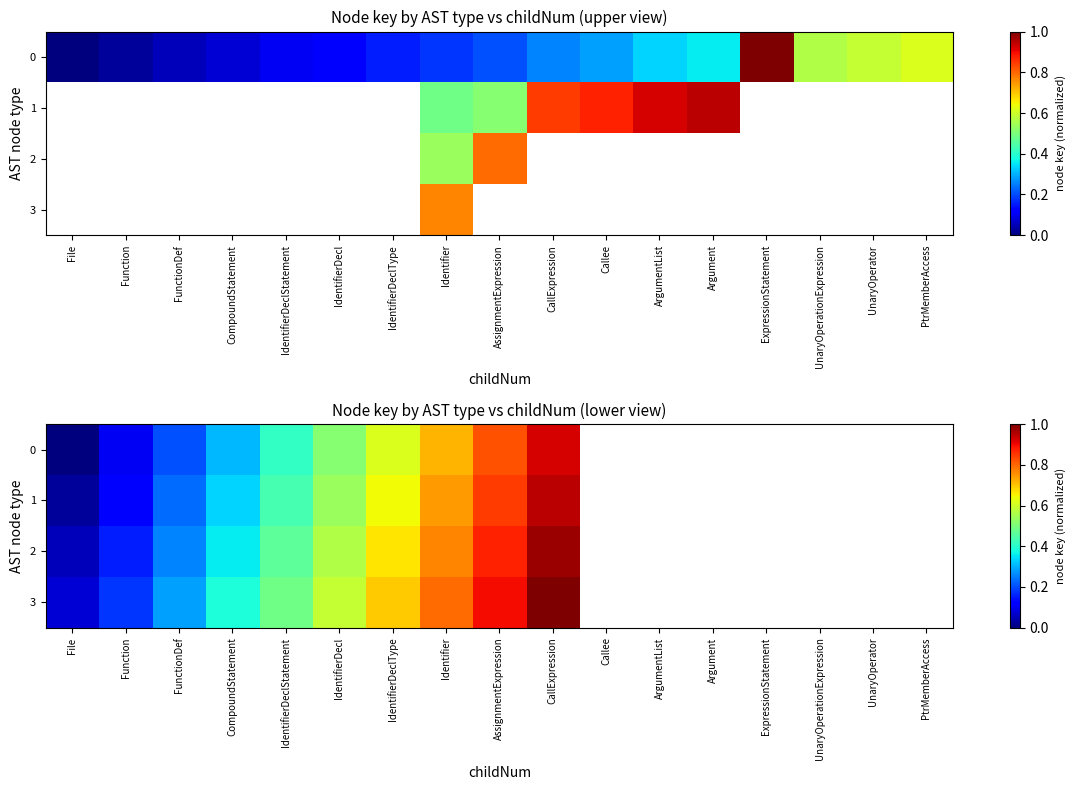

List the series in order of their peak value, lowest first.

0, 1, 2, 3